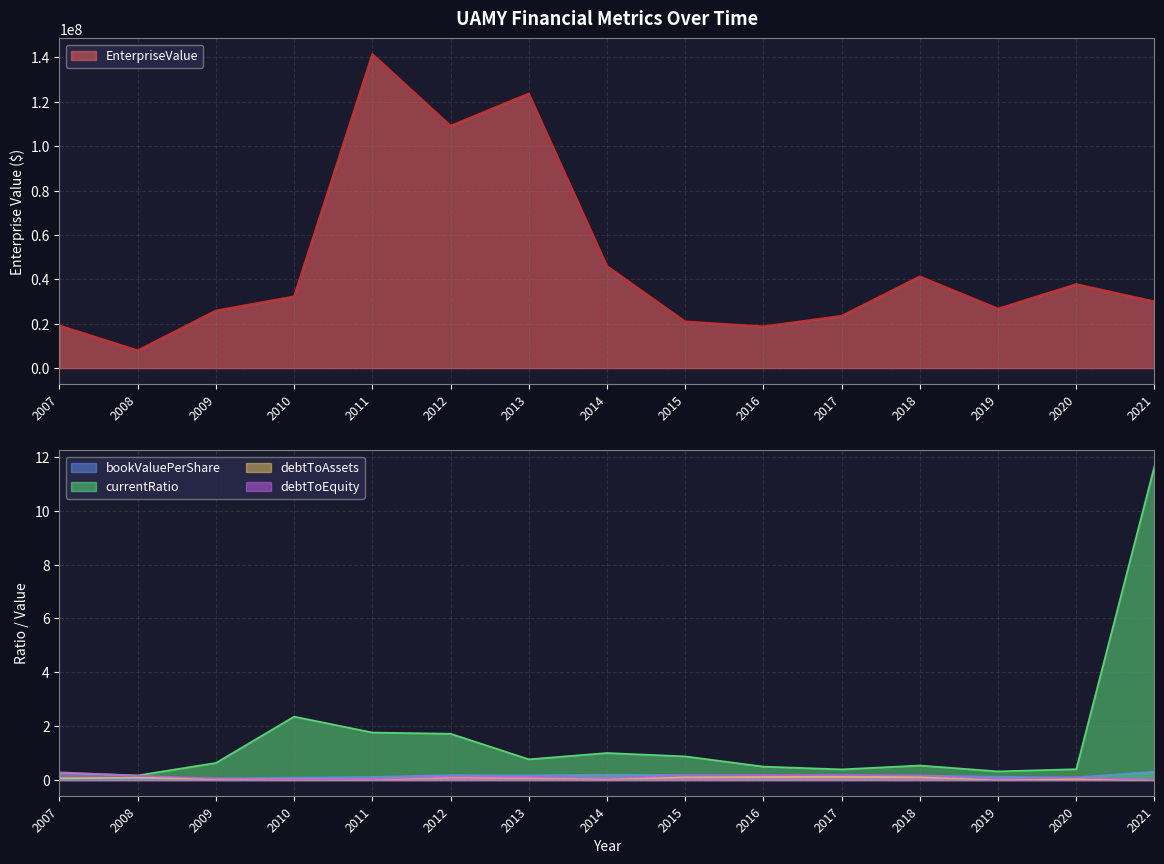

In bookValuePerShare, how many points are lower than both neighbors (excluding endpoints)?

3